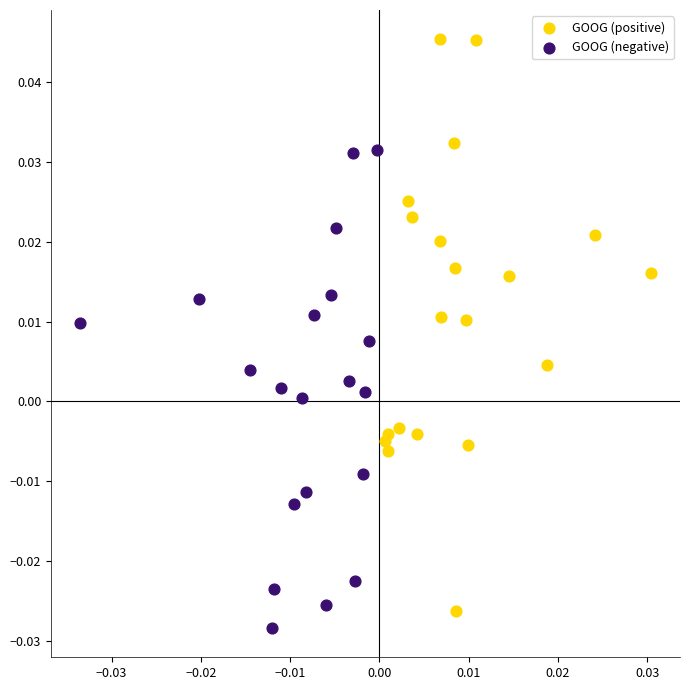

Which series contains the highest Y value?

GOOG (positive)